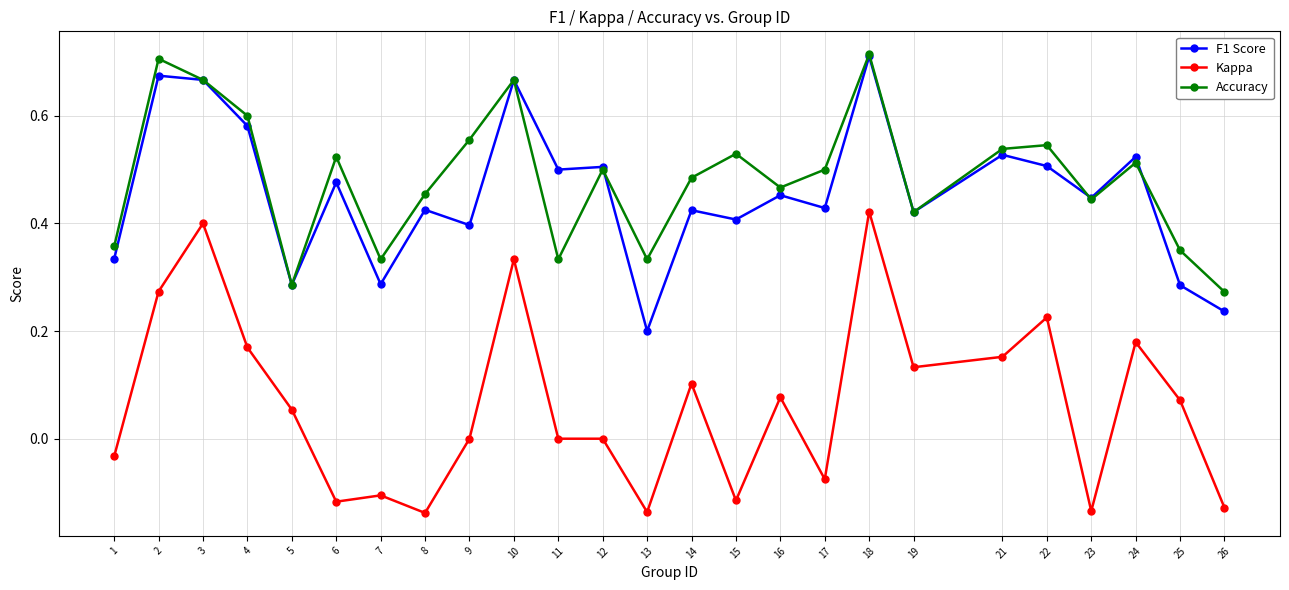

Does the chart display data point markers on the line(s)?

Yes